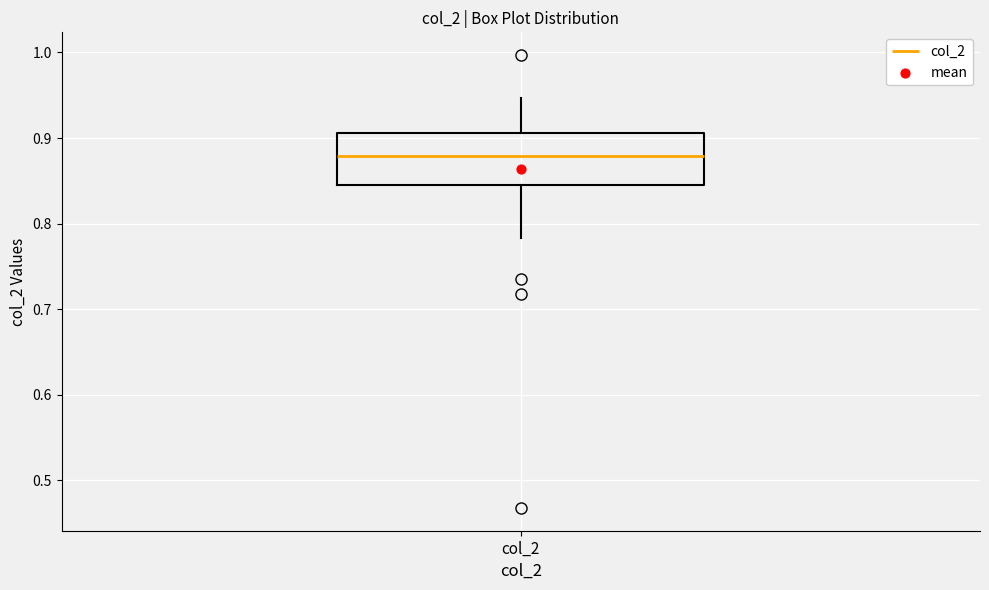

Transcribe this box plot: give where the median line is, the range the box spans, and where the two whiskers end, as read against the y-axis. The values are not printed on the chart, so give them approximately, as read against the axis.

median 0.88, box 0.85 to 0.91, whiskers 0.78 to 0.95